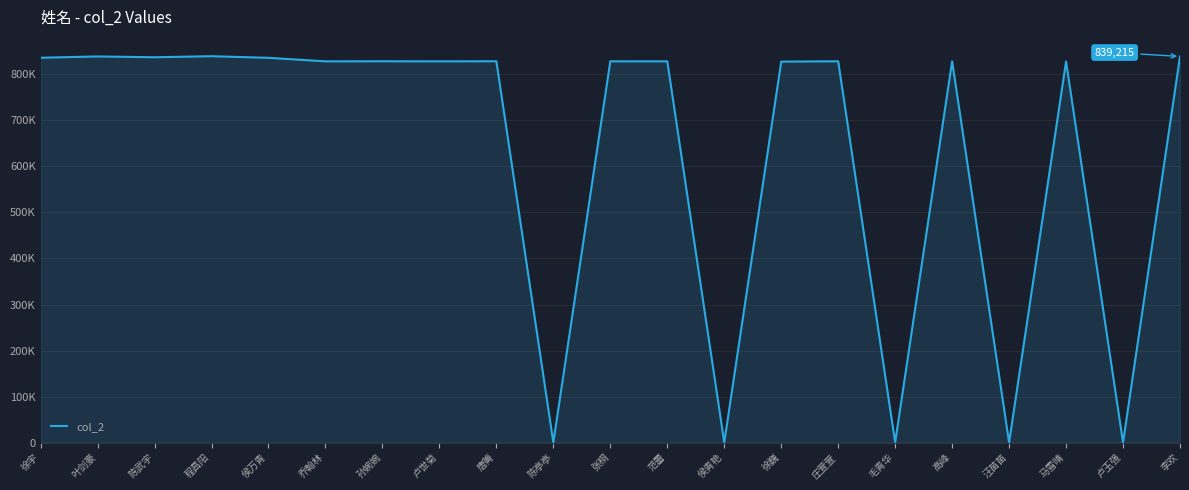

Does the chart display data point markers on the line(s)?

No